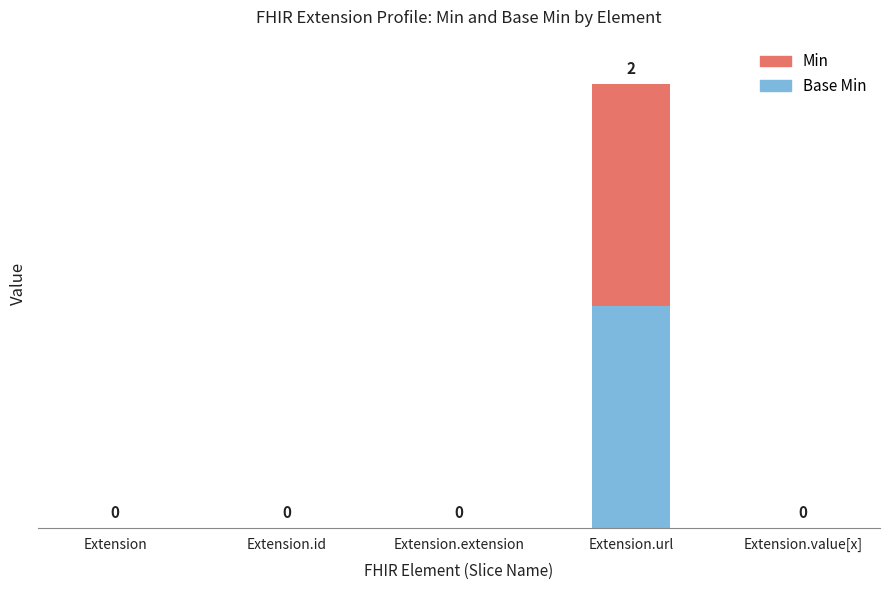

Are the bars horizontal?

No